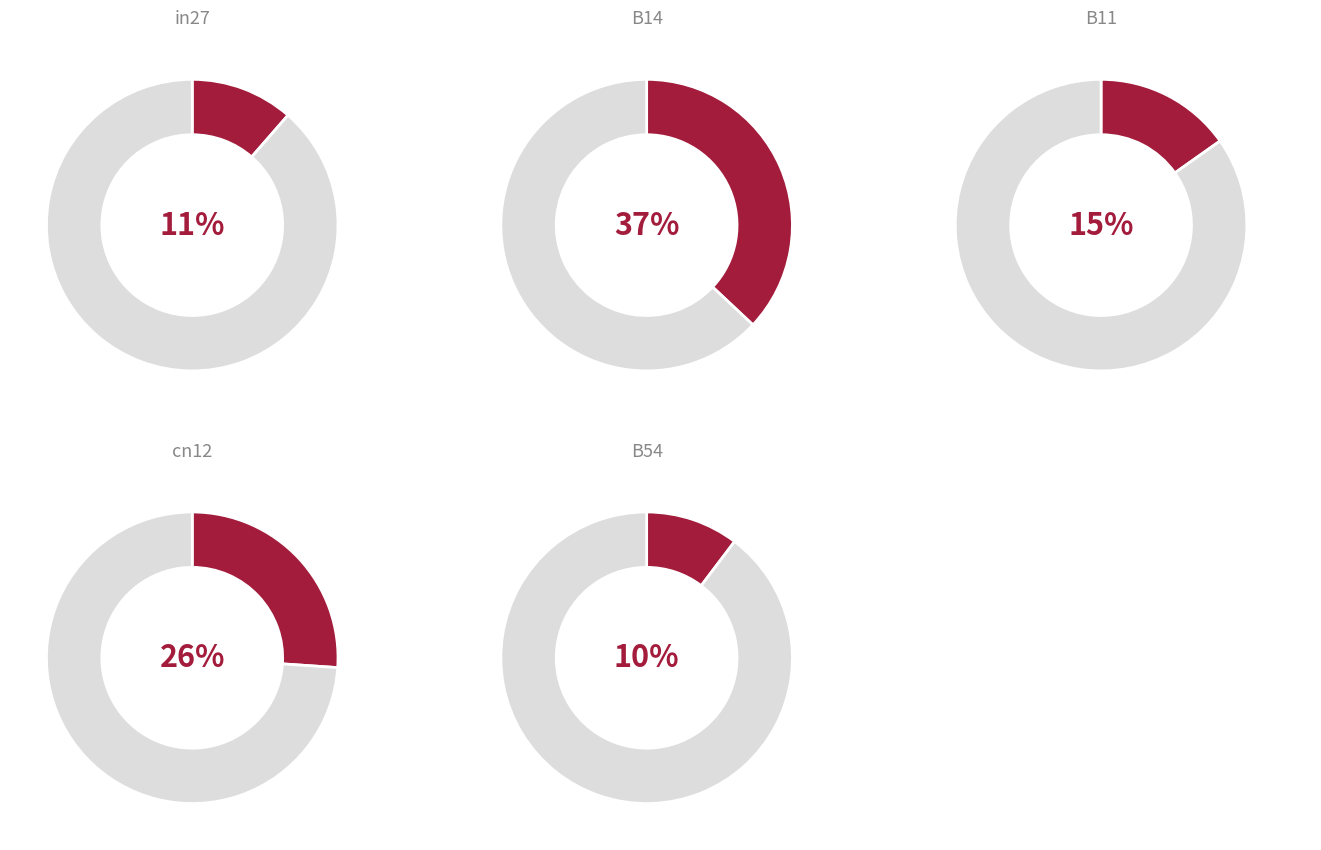

Is it true that cn12 is 26% of the pie?

True